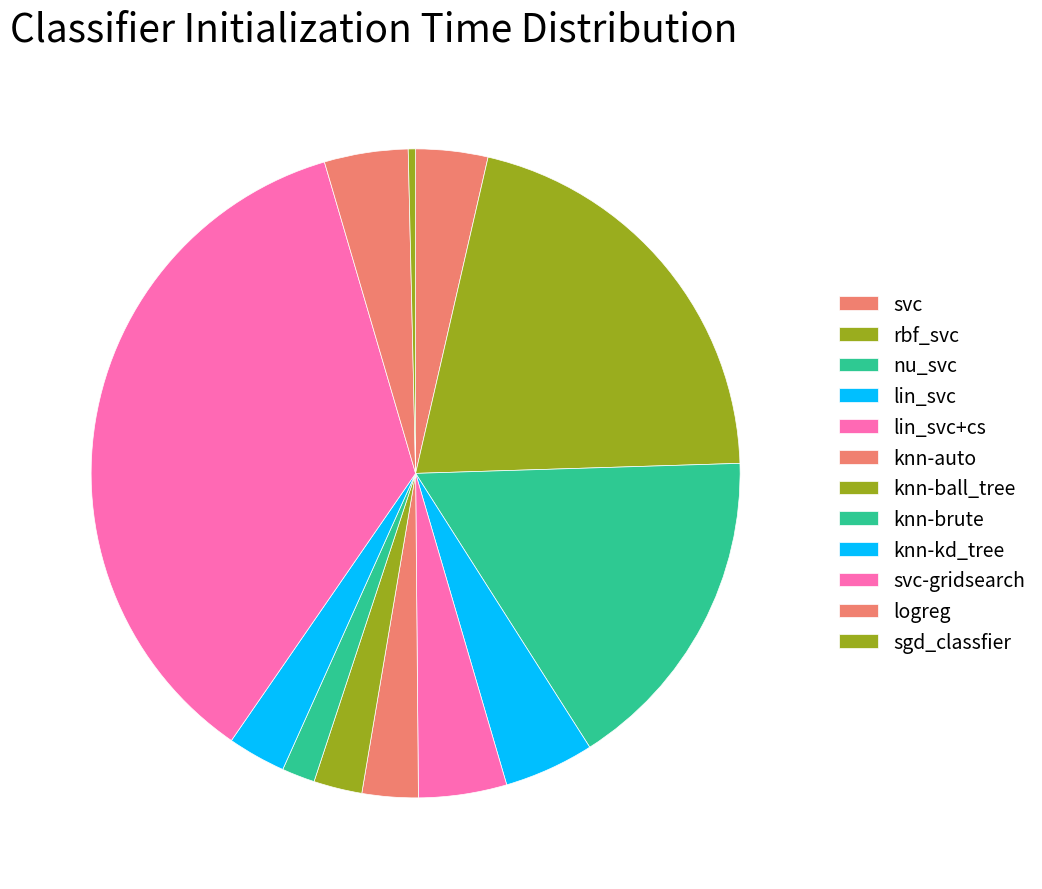

Is it true that lin_svc is 4% of the pie?

True